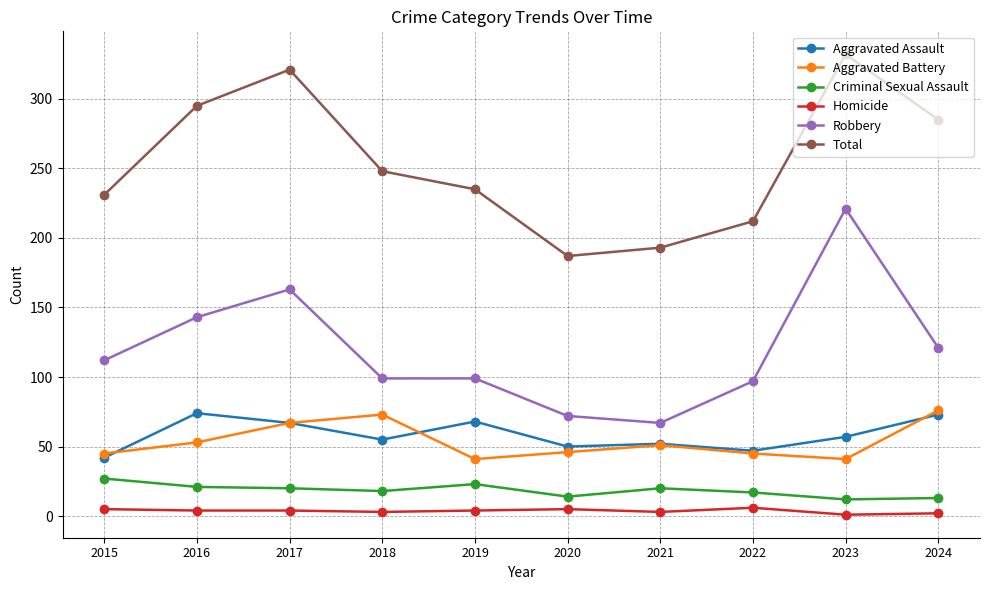

What is the value of the Aggravated Battery point at the 3rd from the left?

67